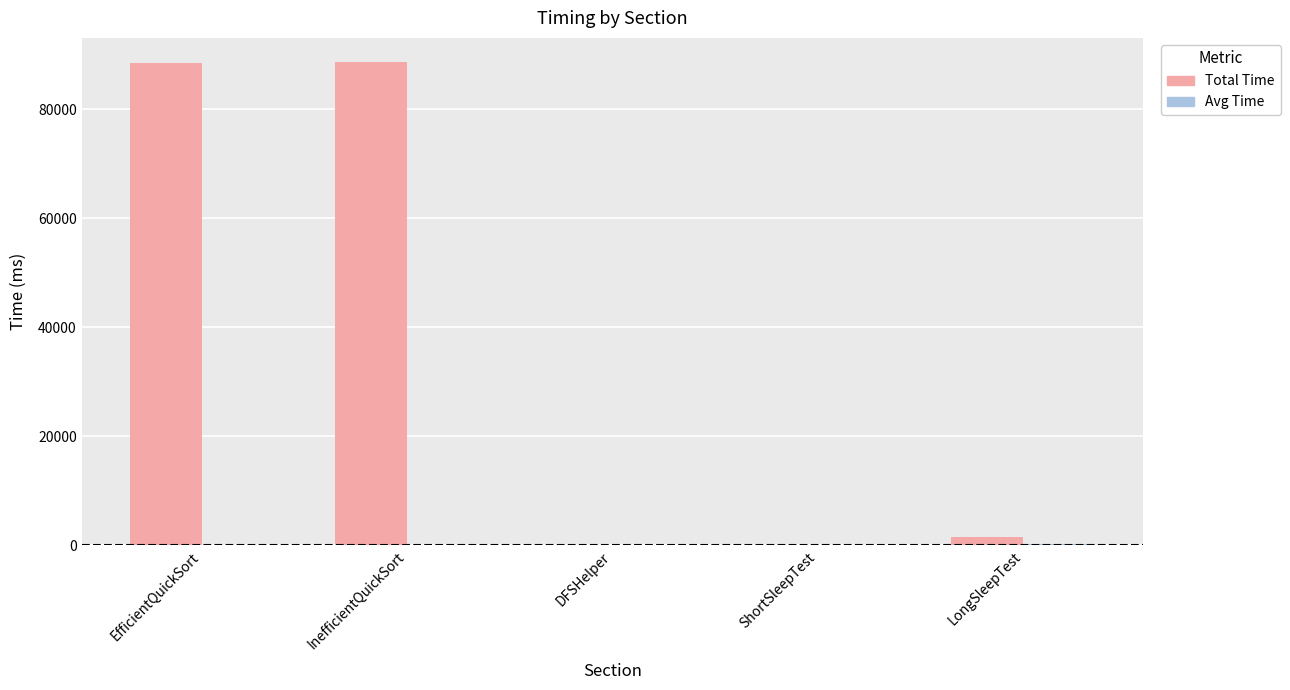

Is it true that Total Time equals 0.9 at ShortSleepTest?

True